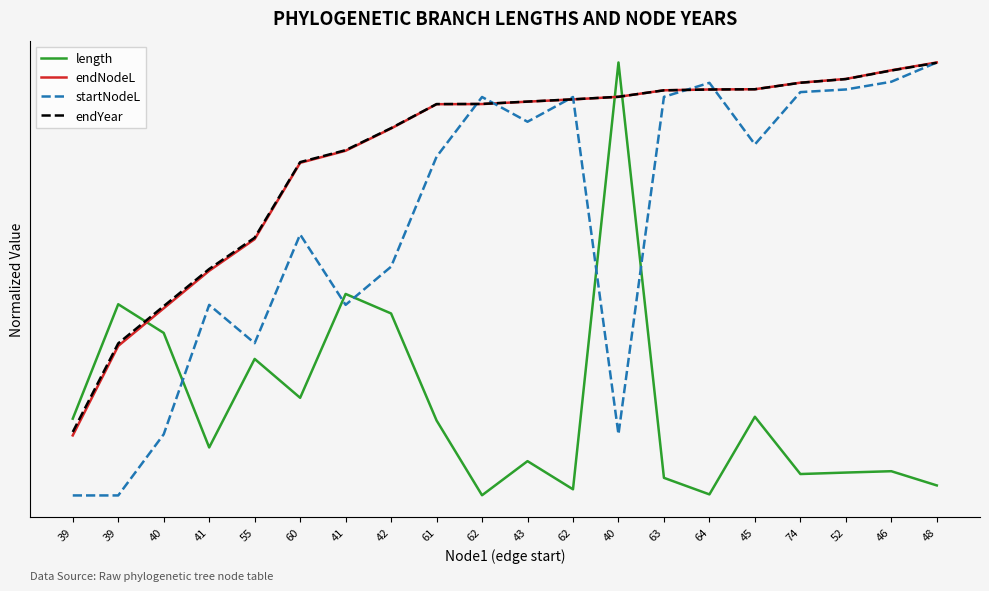

What are all the series names shown in the legend?

length, endNodeL, startNodeL, endYear